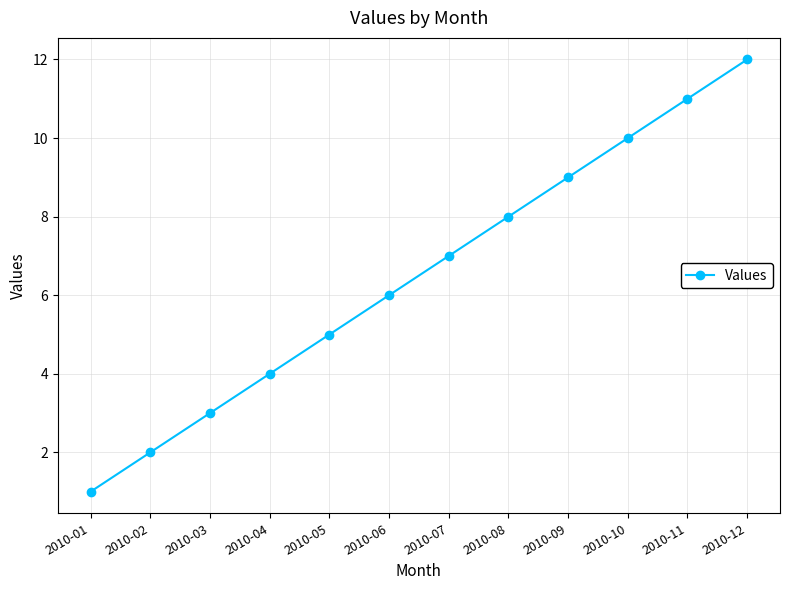

Reading left to right, list all the values displayed in this chart.

1	2	3	4	5	6	7	8	9	10	11	12